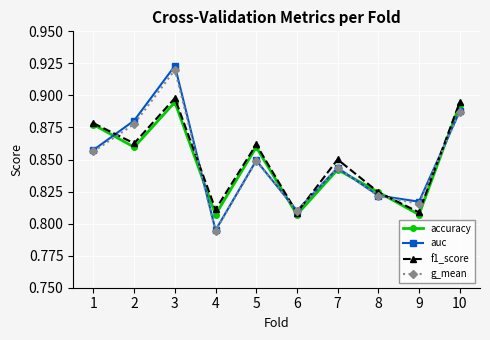

At which label is auc closest to 0?

4